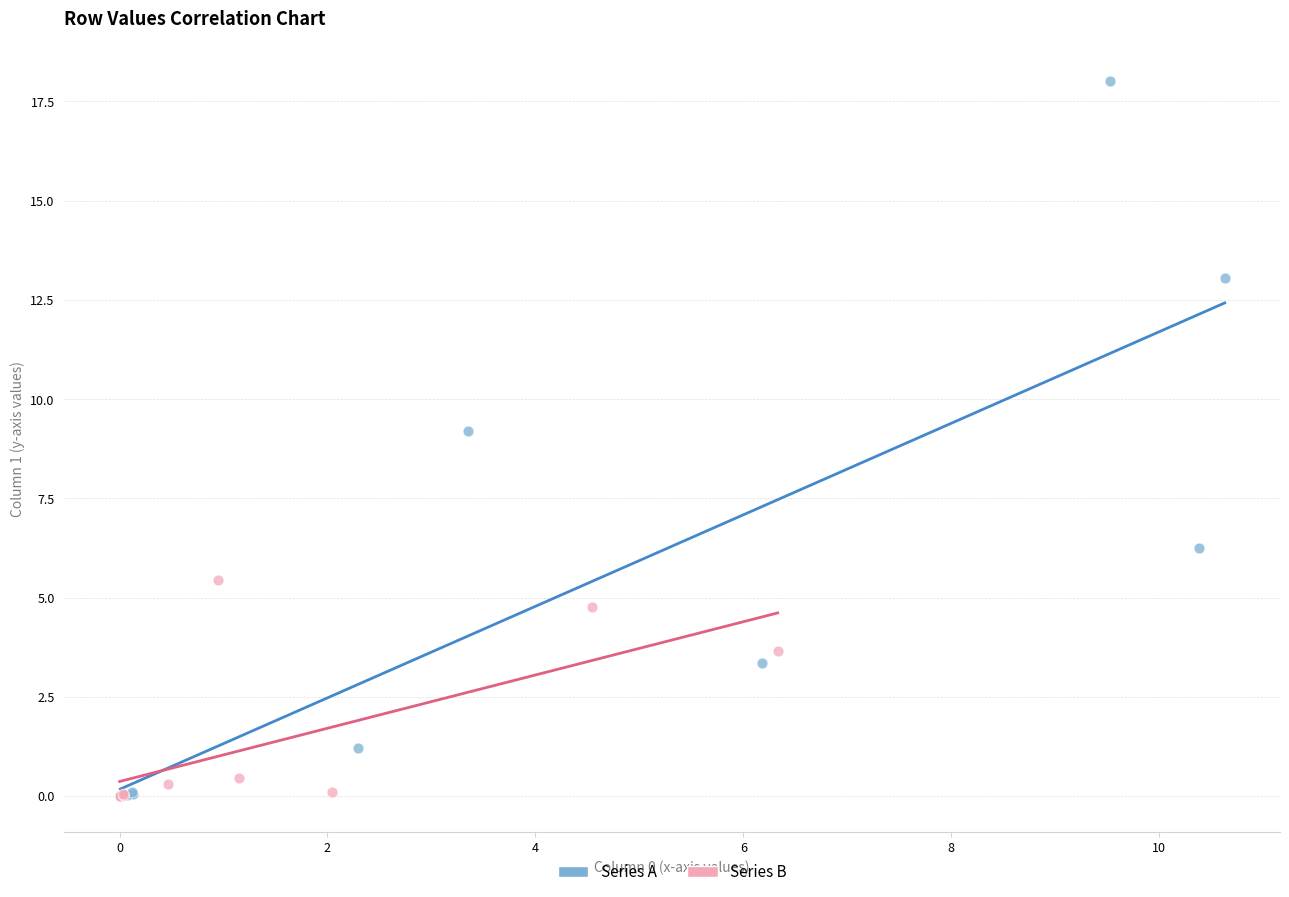

Which series has the largest Y range (max minus min)?

Series A